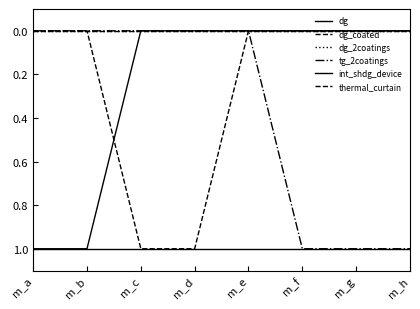

Which series has the largest total across all categories?

int_shdg_device